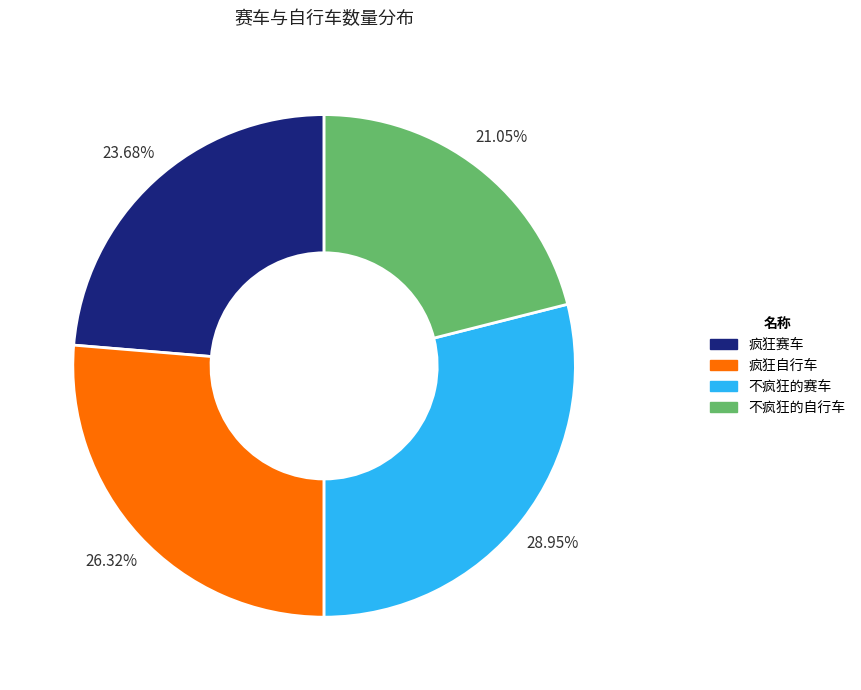

Is there a majority slice in this chart?

No